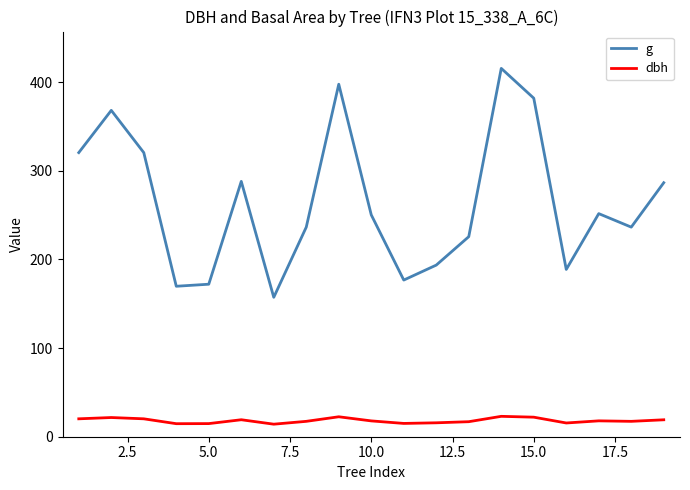

True or false: dbh and g cross at least once.

False